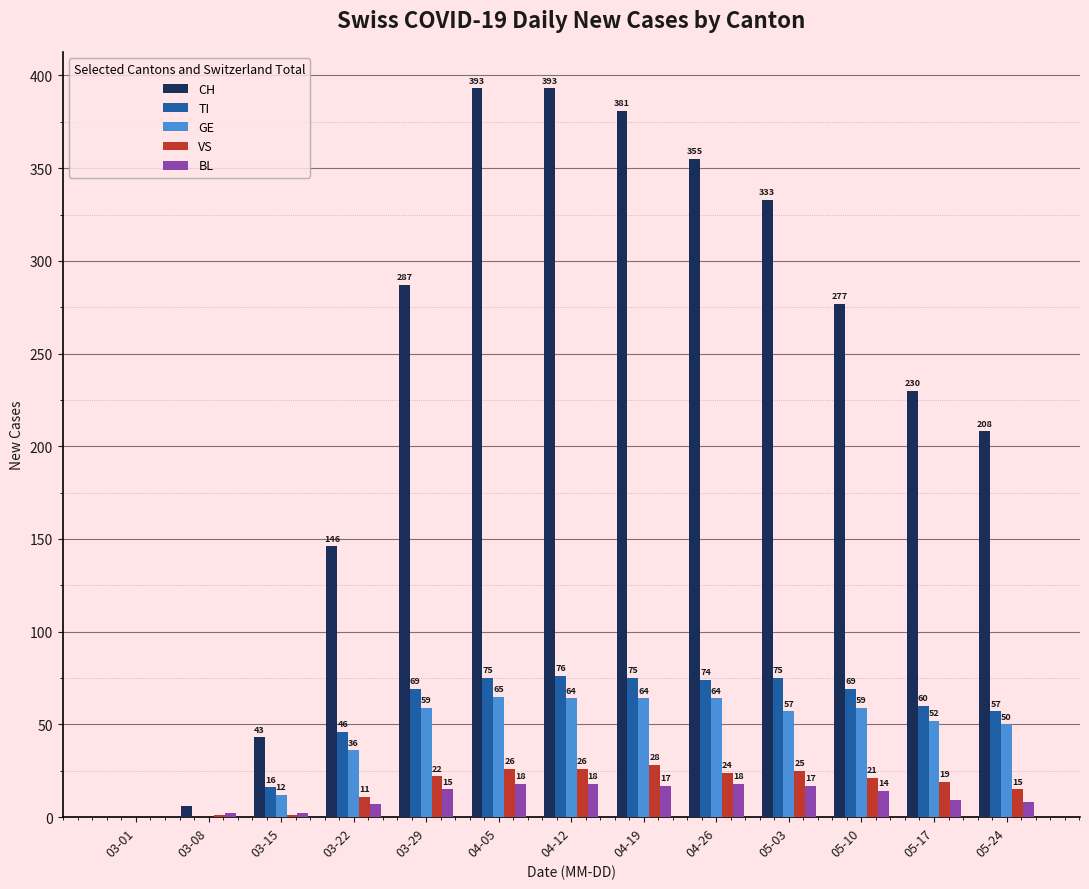

Where does the GE series first go above 57?

03-29